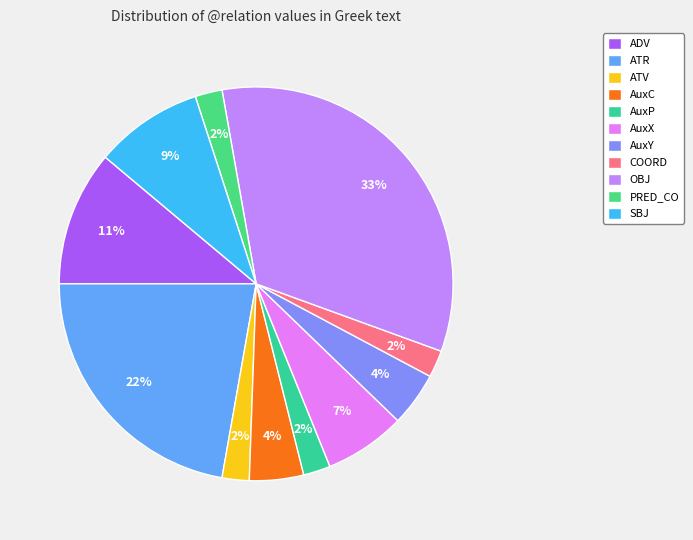

Is there any slice that represents more than half of the pie?

No